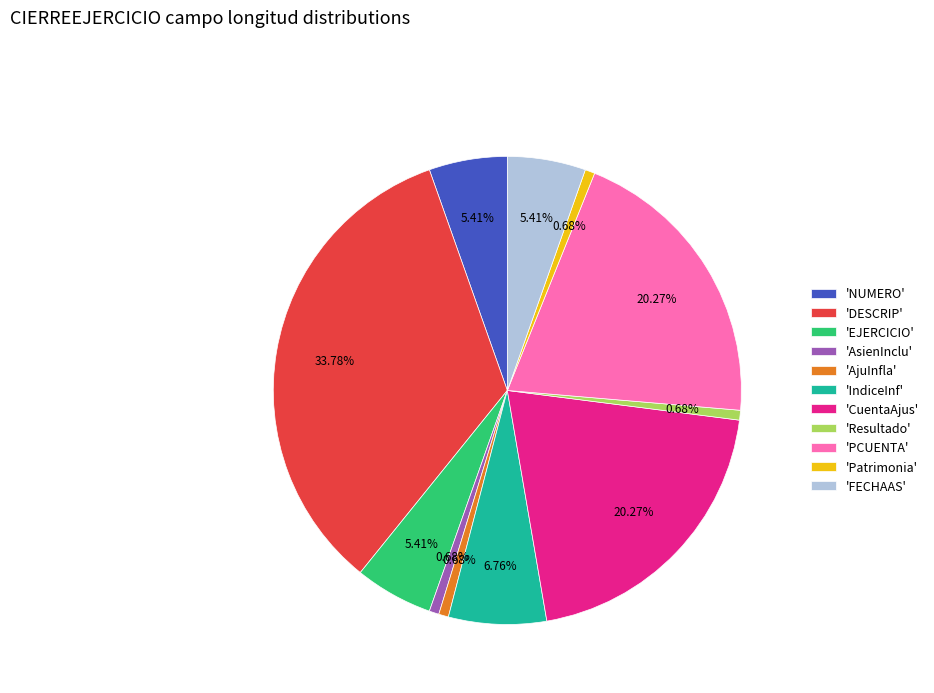

Which category has the biggest portion of the pie?

'DESCRIP'